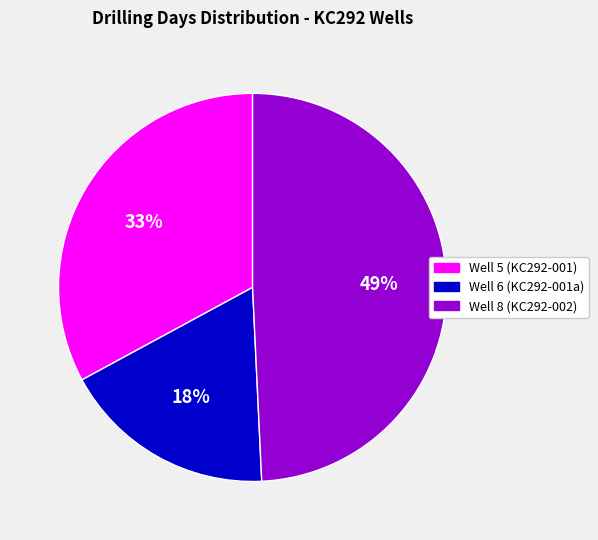

To the nearest percent, what portion does Well 6 (KC292-001a) represent?

18%